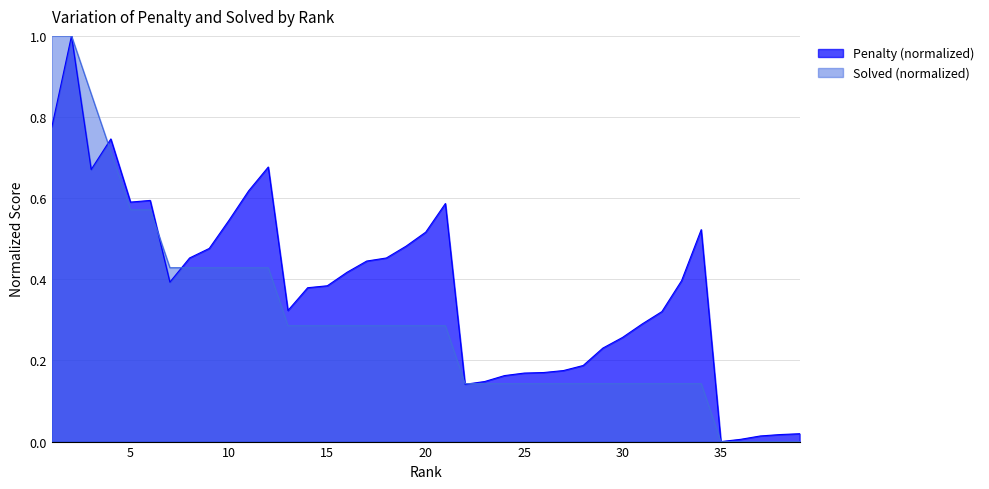

List the series in order of their peak value, highest first.

Penalty, Solved